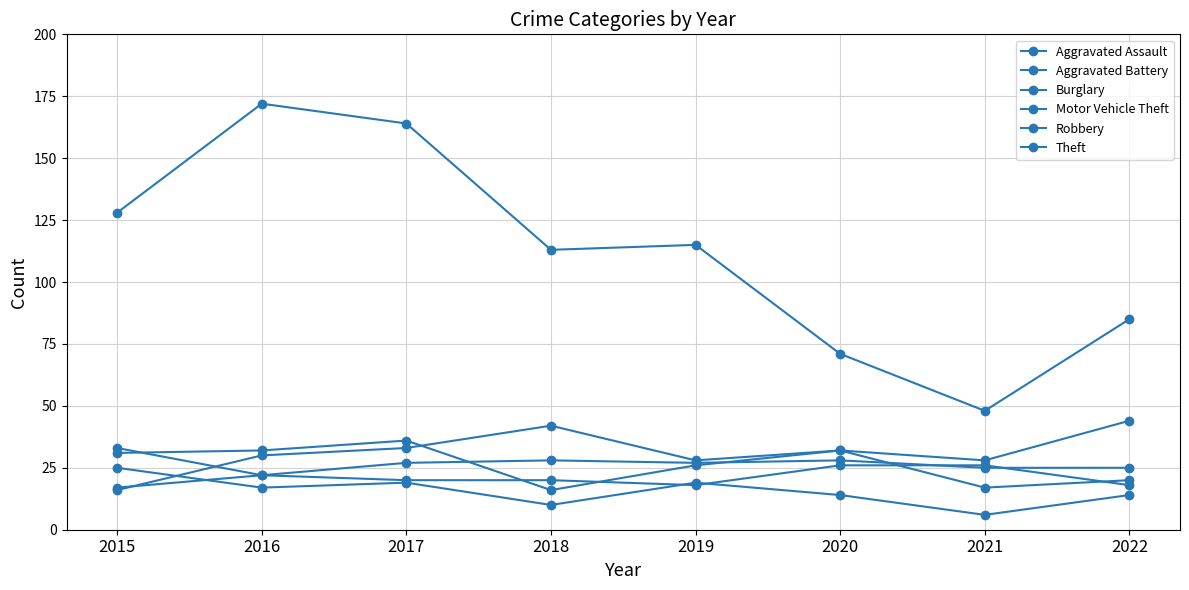

At which label does Theft first exceed 115?

2015